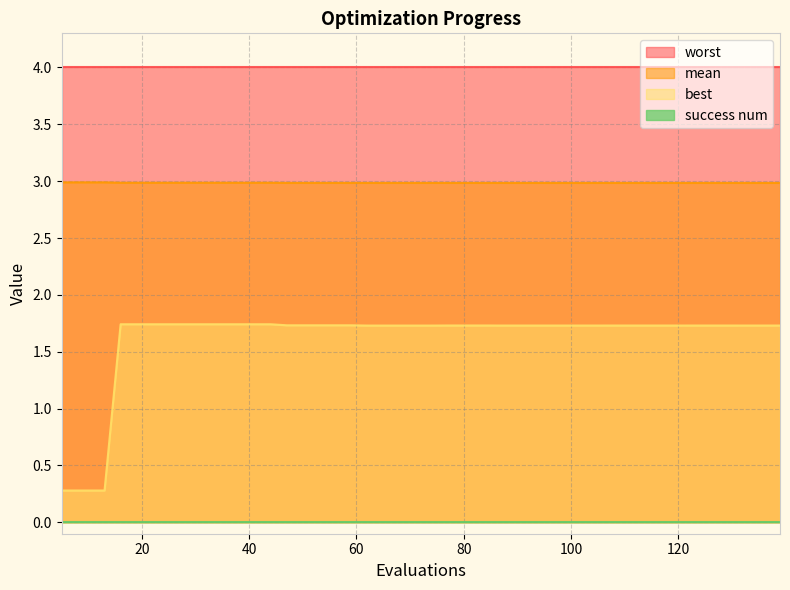

At which label does mean reach its peak?

5